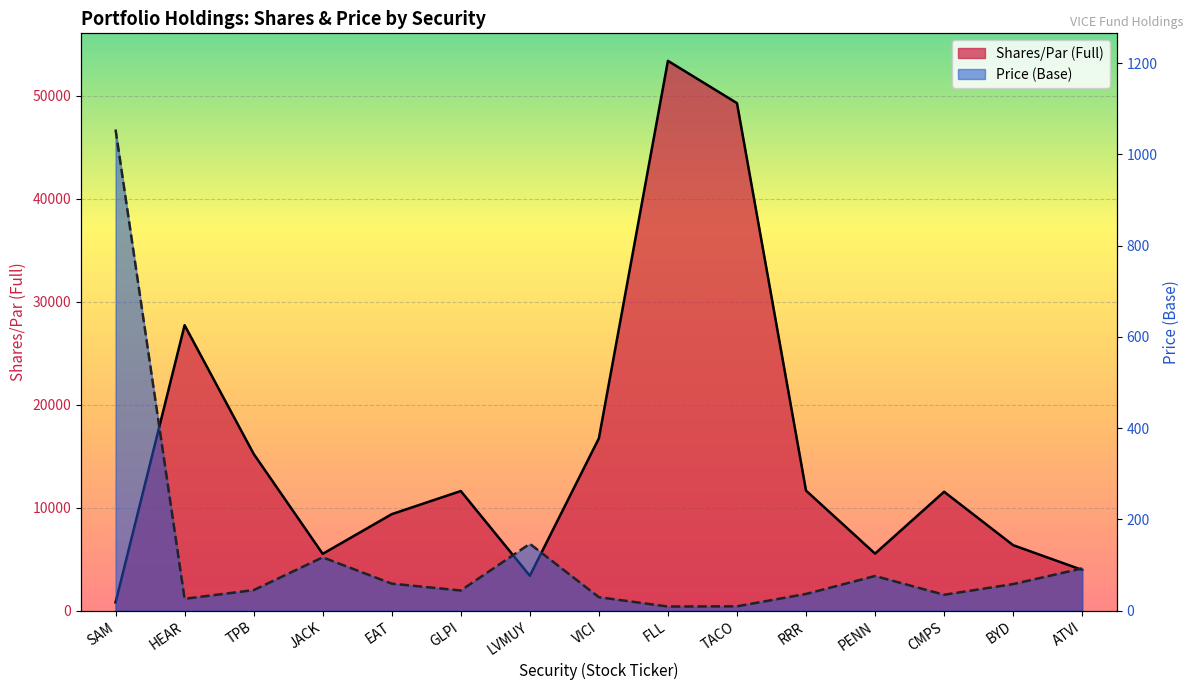

How many times do Shares/Par (Full) and Price (Base) cross each other?

1